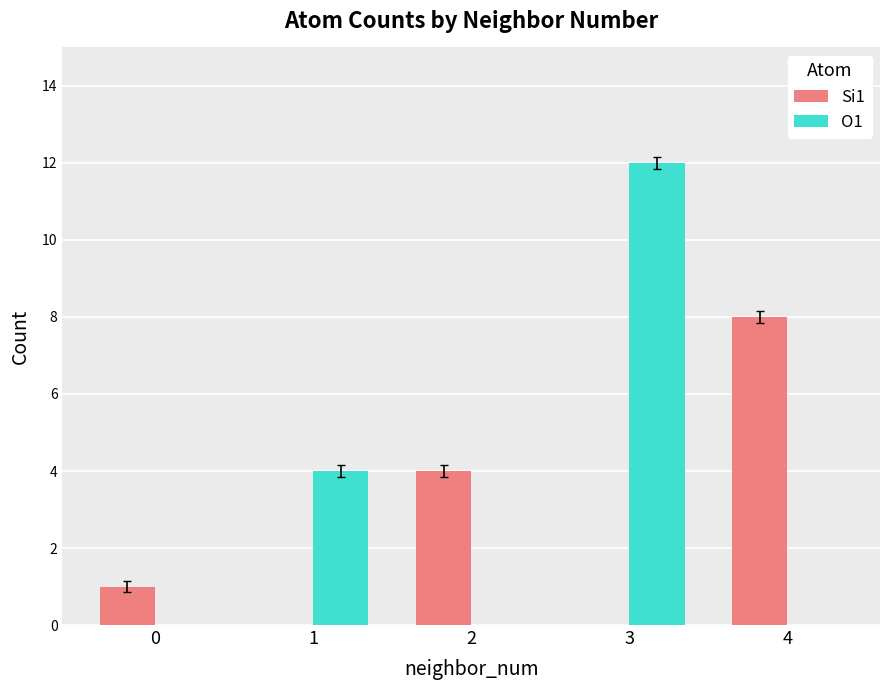

Which series has the largest total across all categories?

O1